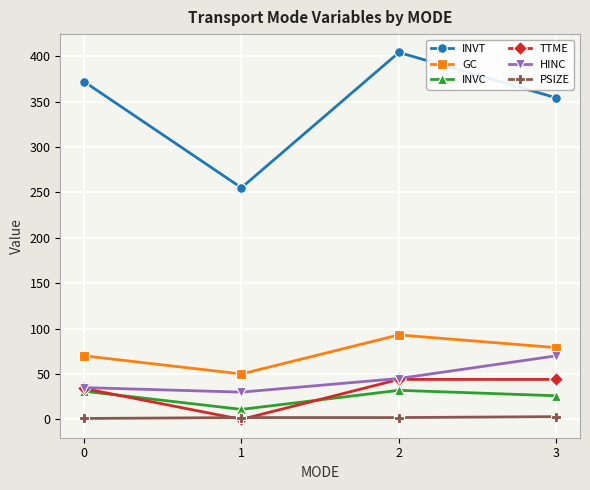

True or false: GC and TTME intersect in this chart.

False